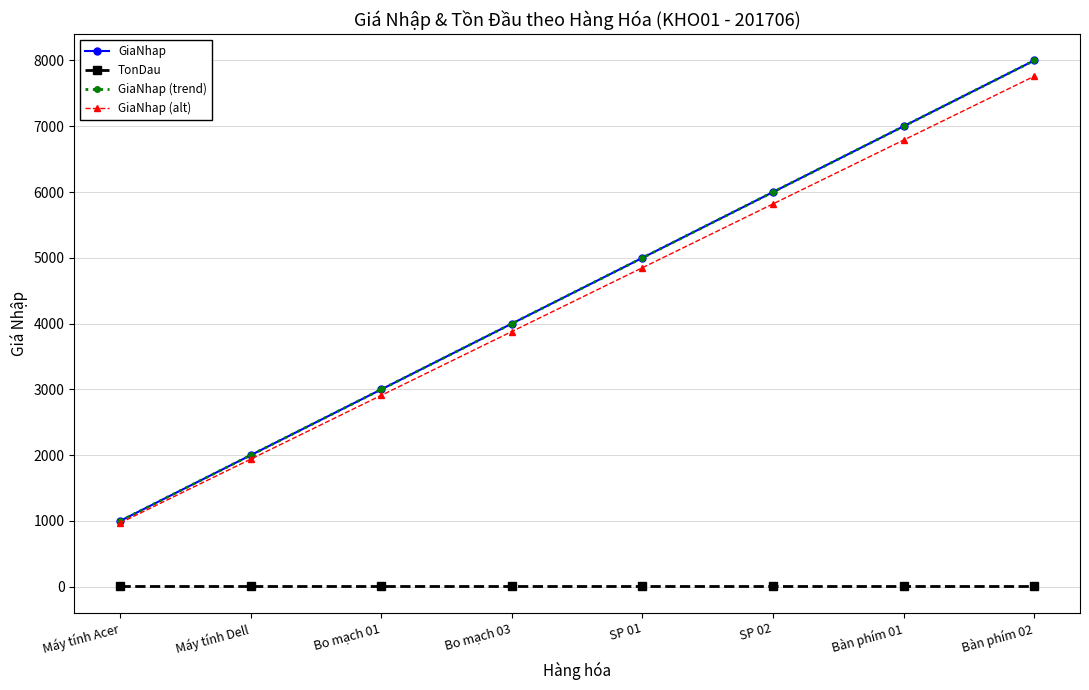

Does the chart have visible grid lines?

Yes